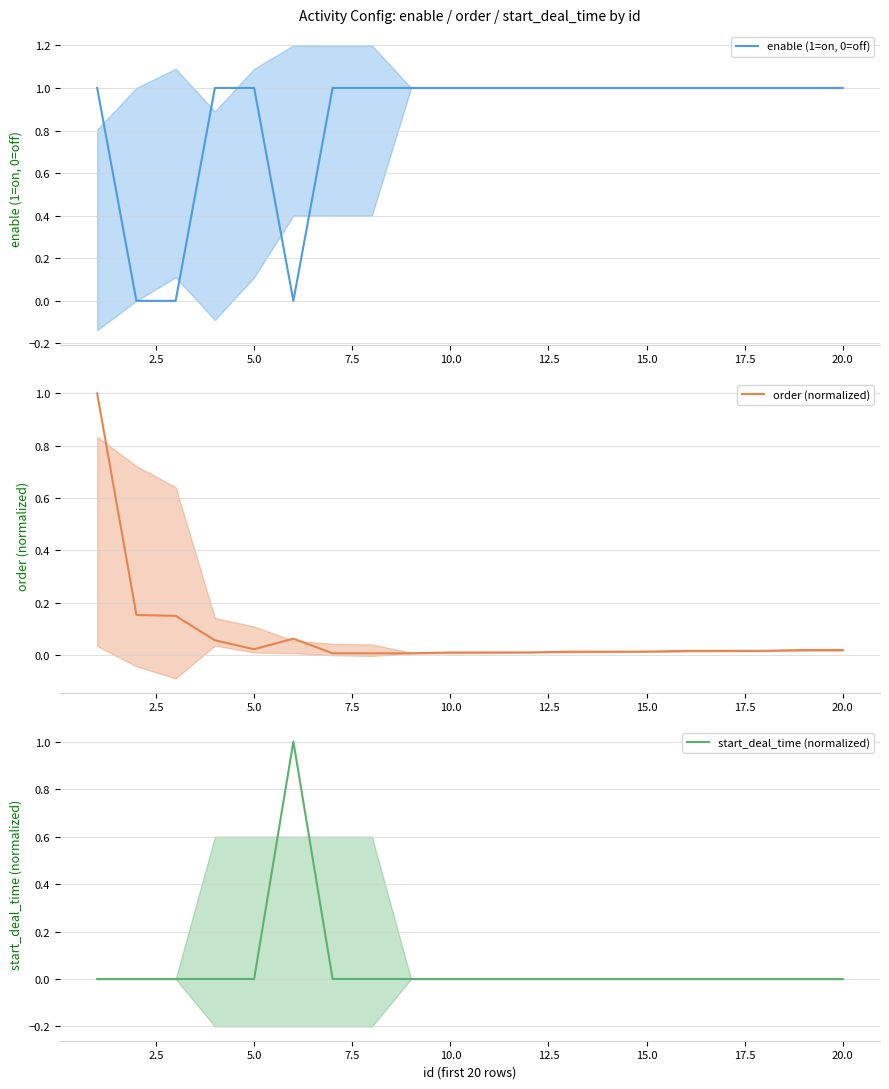

Does the chart display data point markers on the line(s)?

No